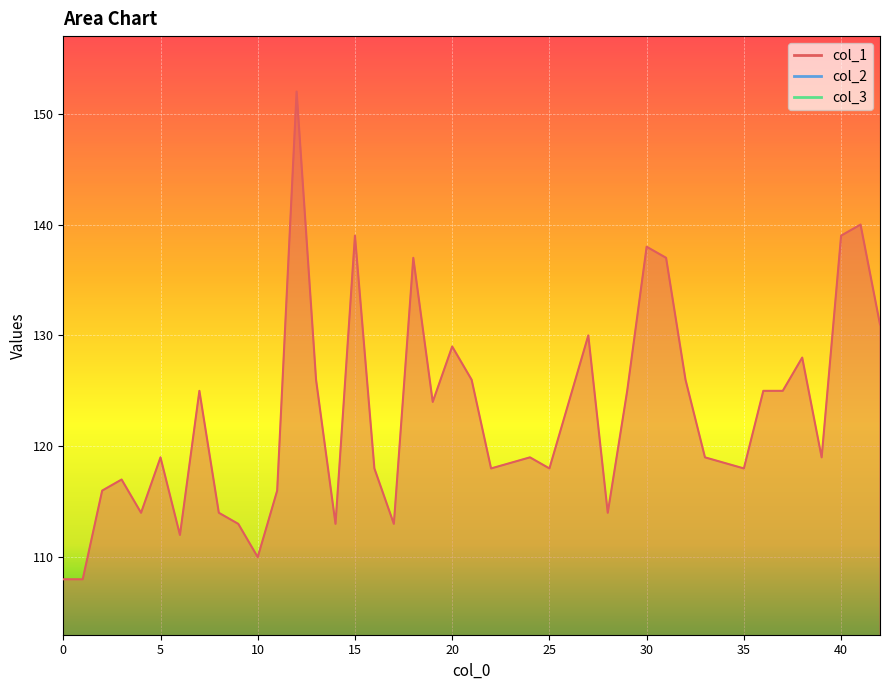

What is the value of the col_3 point at the 10th from the left?

20